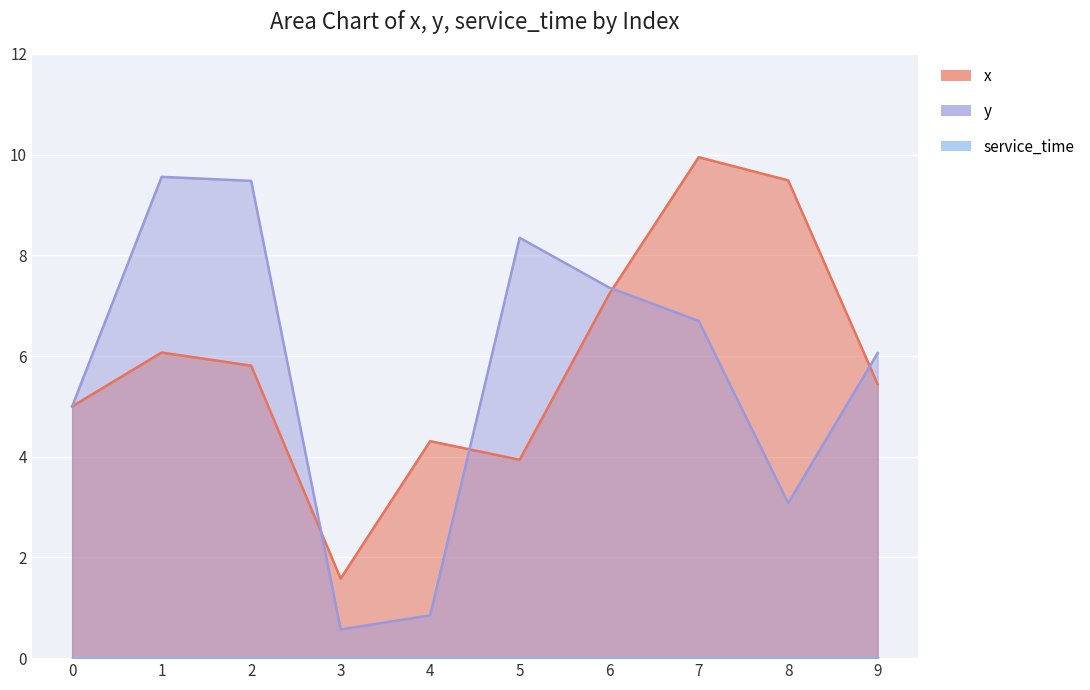

Is it true that y equals 8.6 at 0?

False